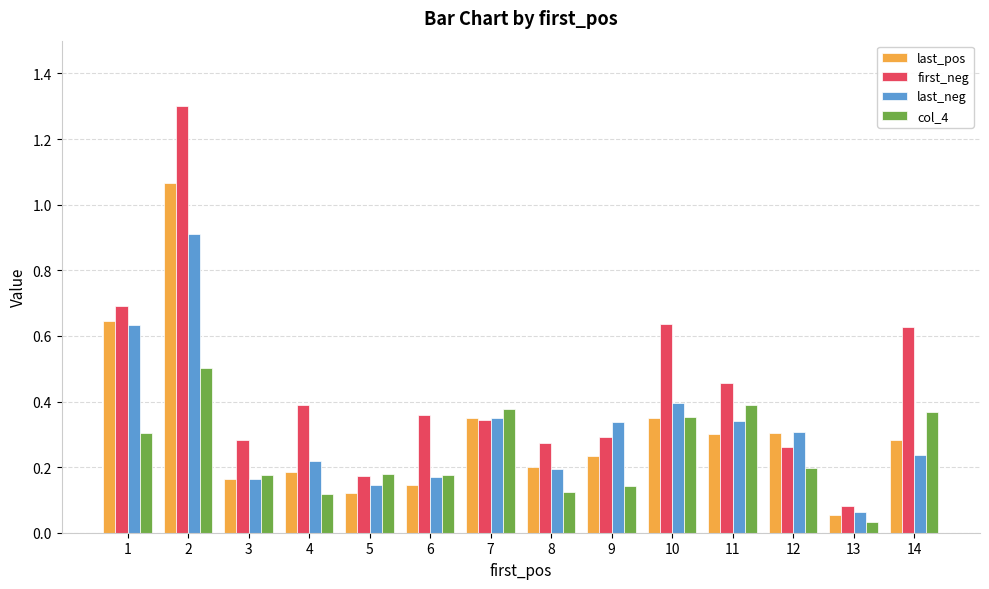

Is the value of first_neg at 3 greater than the value of col_4 at 12?

Yes